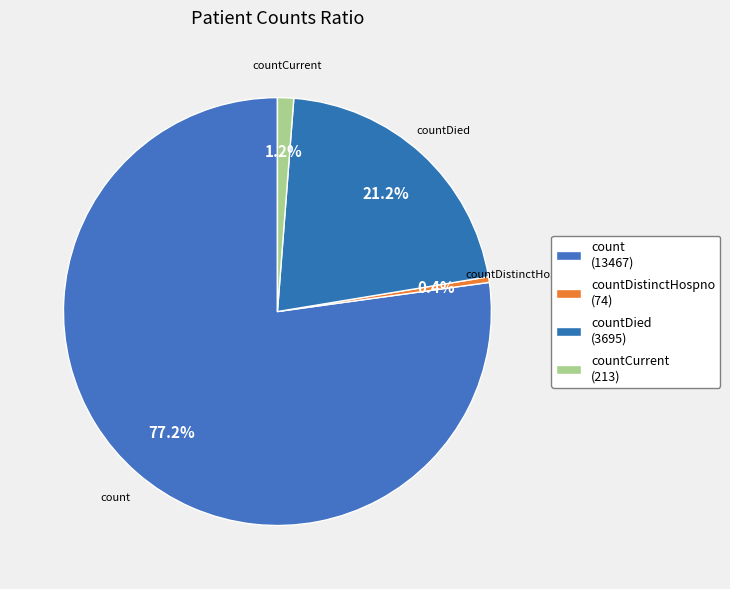

What is the majority slice?

count